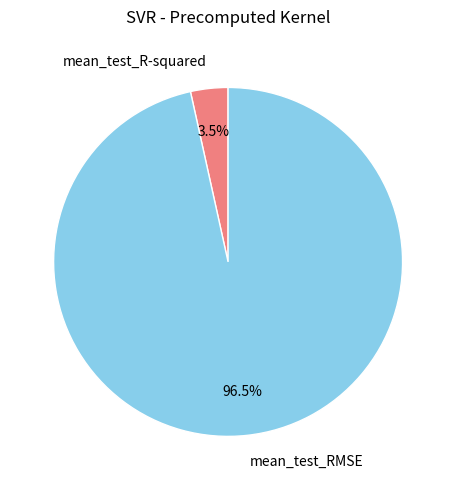

What is the total percentage of mean_test_RMSE and mean_test_R-squared?

100.0%